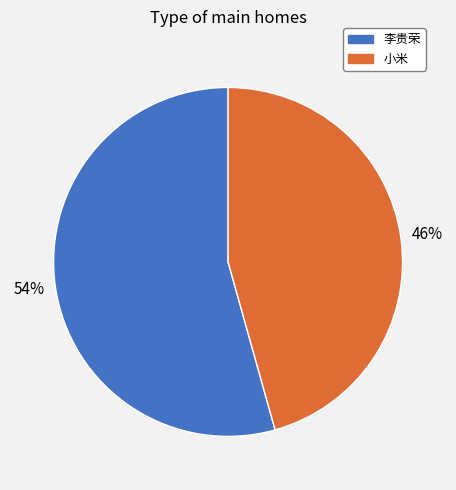

Is the sum of 李贵荣 and 小米 greater than half?

Yes